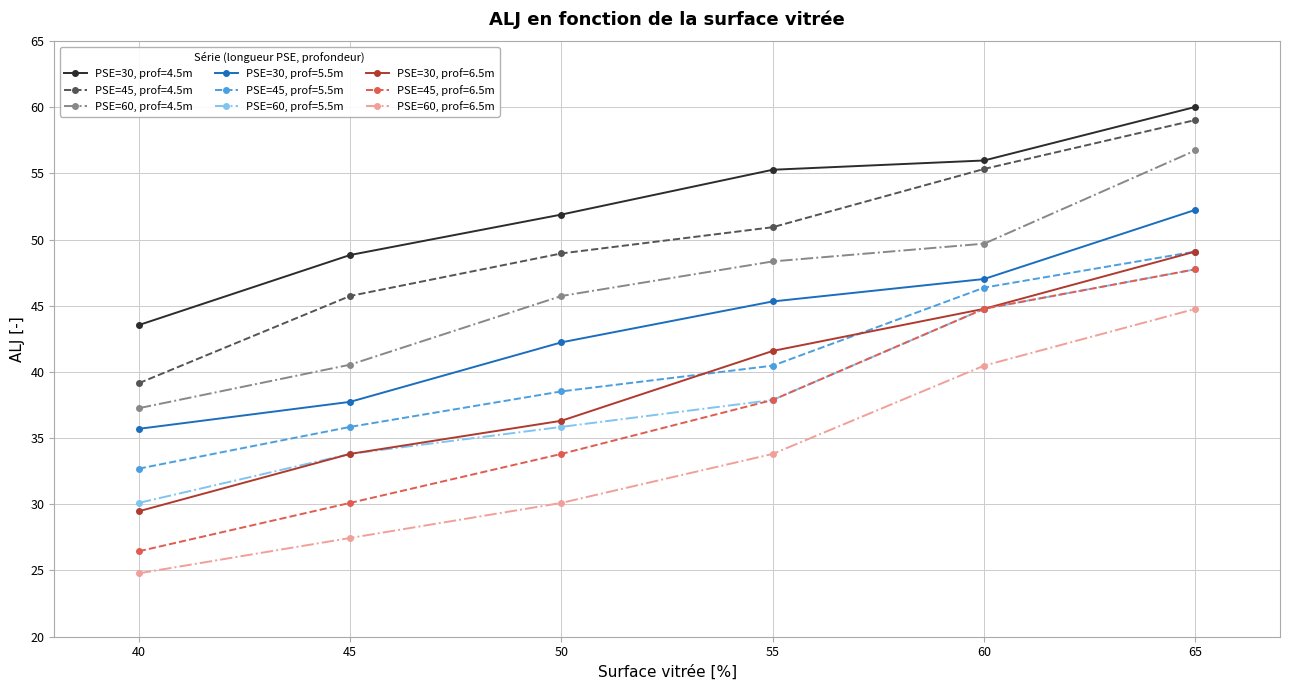

The value of PSE=45, prof=6.5m at 50 is 58.5. True or false?

False